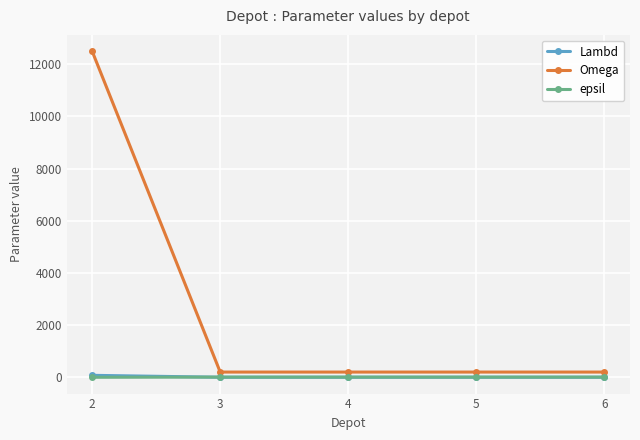

What is the maximum value shown in the chart?

12500